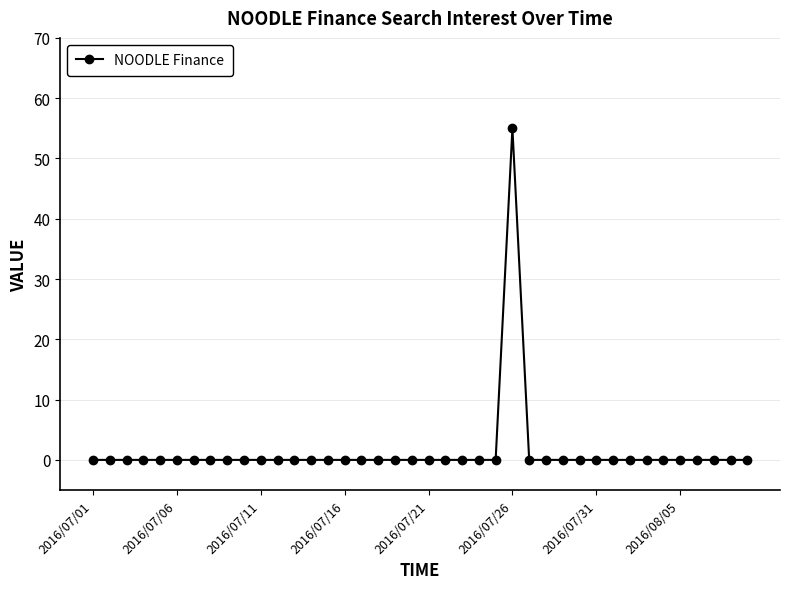

What is the average value?

1